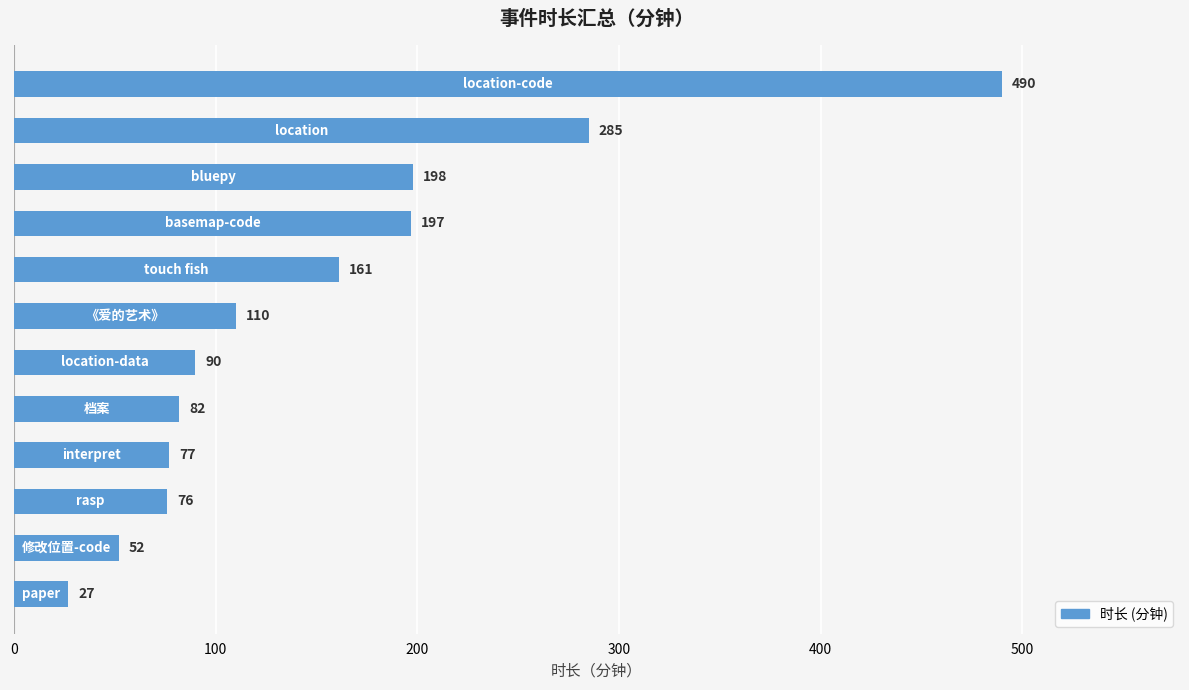

What is the sum of all values?

1845